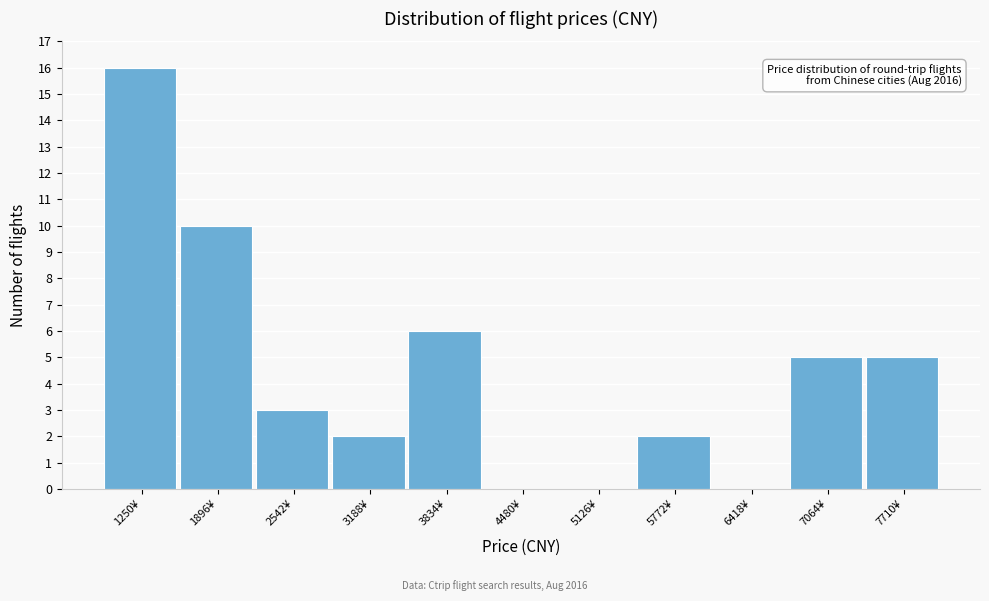

Reading right to left, transcribe all the data shown in this chart.

7710¥=5	7064¥=5	6418¥=0	5772¥=2	5126¥=0	4480¥=0	3834¥=6	3188¥=2	2542¥=3	1896¥=10	1250¥=16